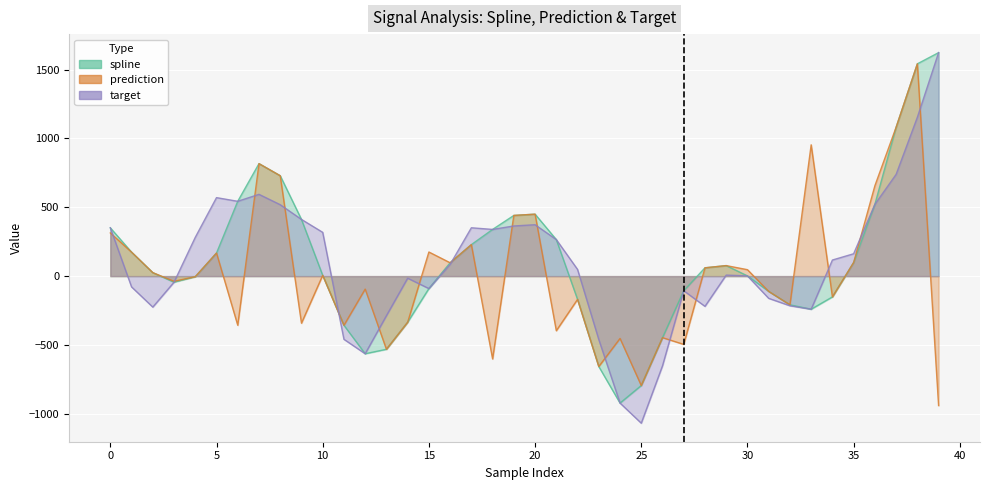

At which category does the chart reach its peak across all series?

39